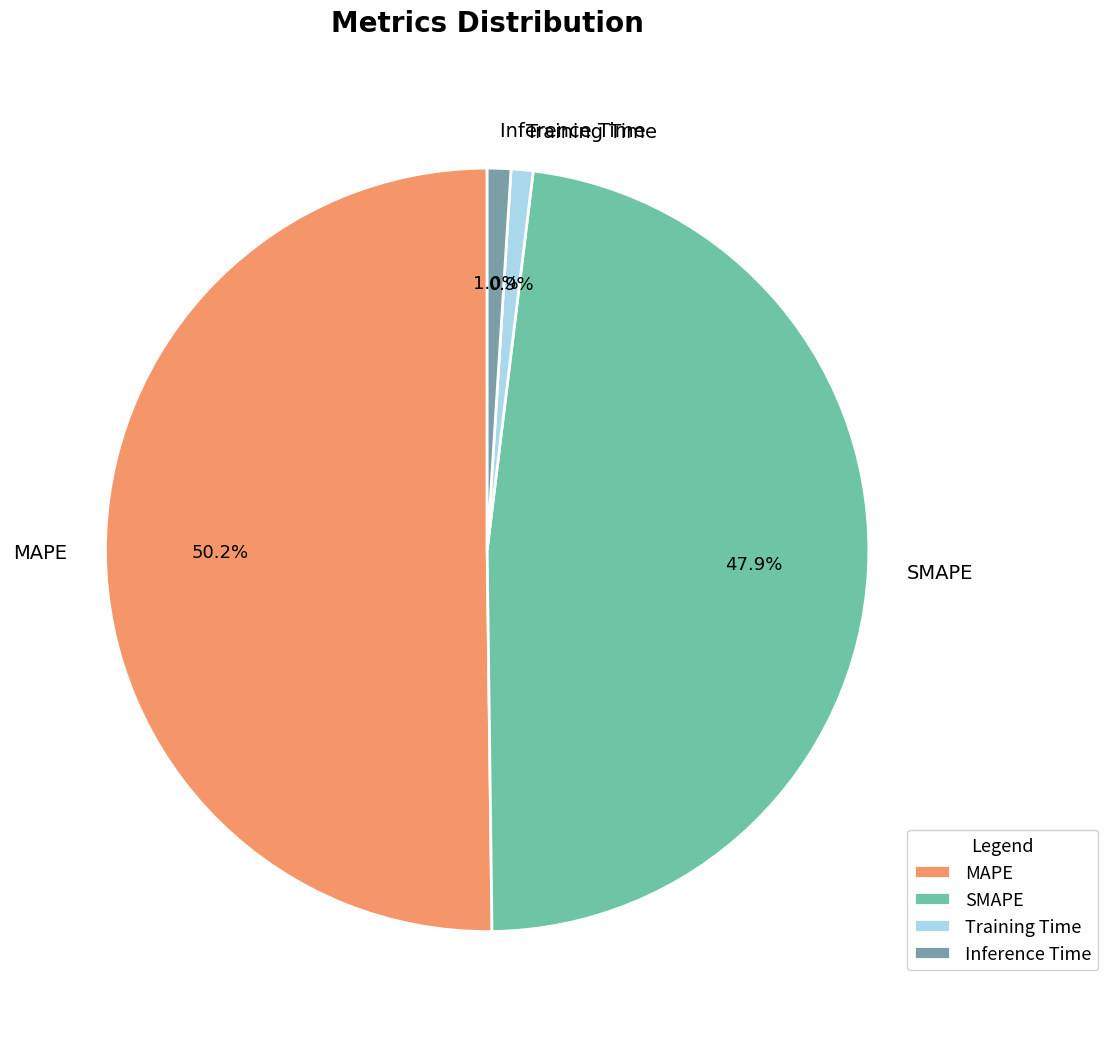

Which category accounts for the majority?

MAPE